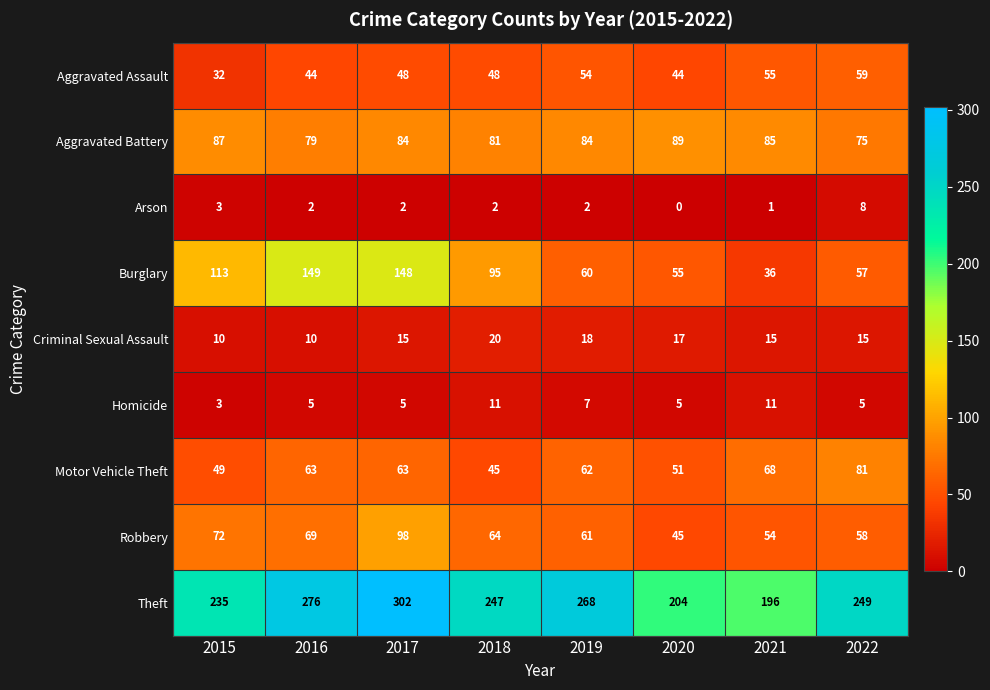

Which series has the largest range (max minus min)?

Burglary